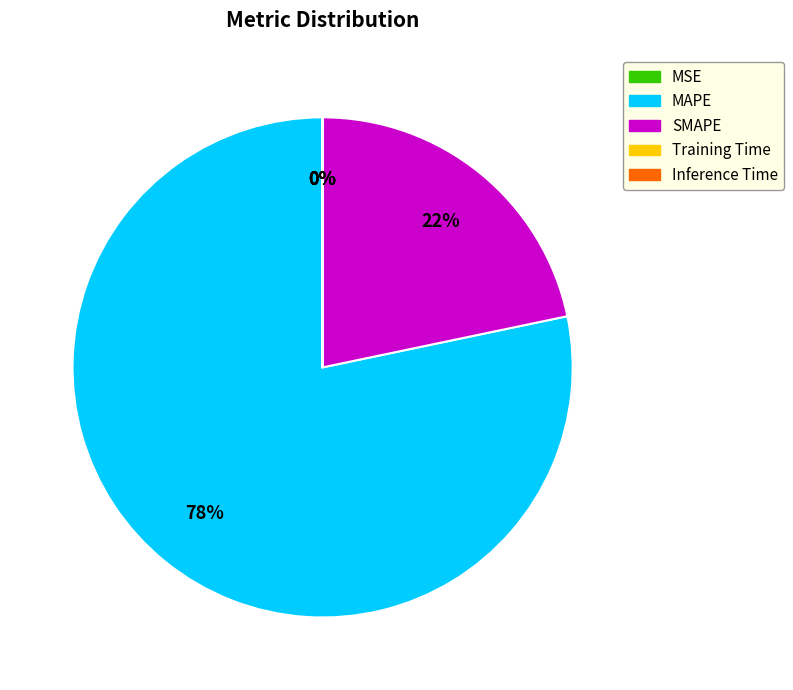

Which slice represents more than half of the pie?

MAPE